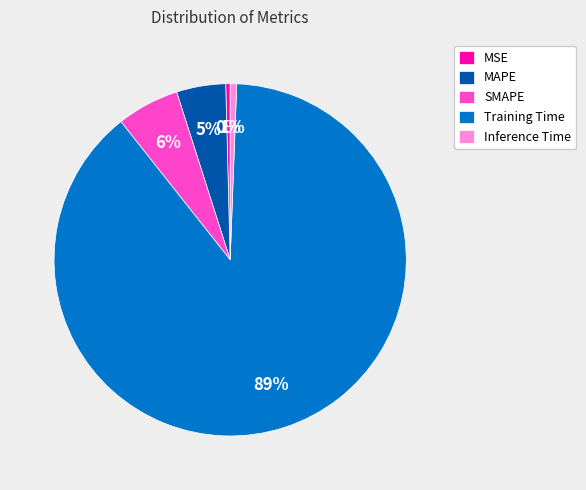

True or false: Training Time accounts for 98% of the total.

False